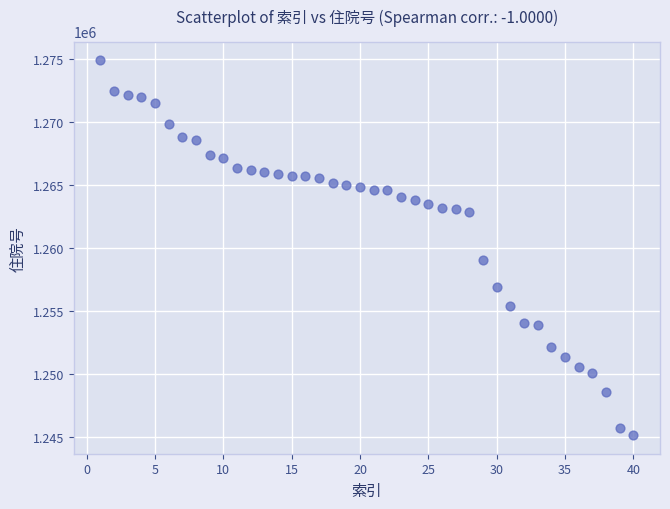

What is the range of X values (max minus min)?

39